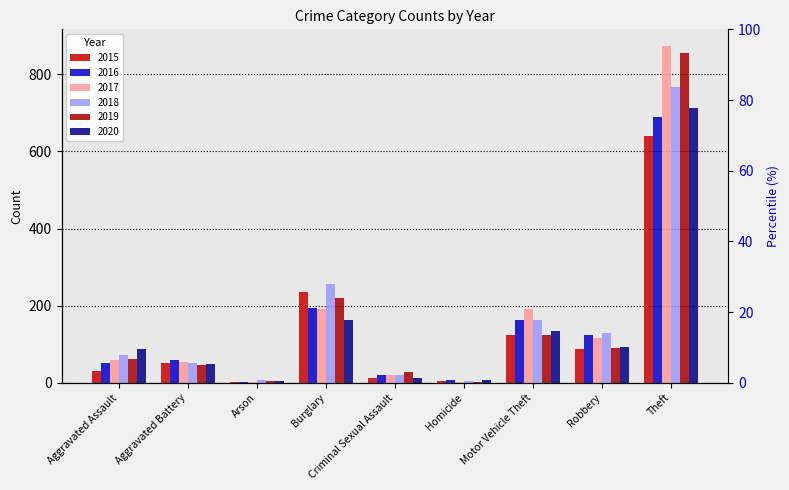

Reading left to right, list all the values displayed in this chart.

2015: 31	50	3	236	13	4	125	87	641
2016: 50	60	3	194	20	8	163	123	689
2017: 59	54	1	192	19	2	191	115	873
2018: 72	52	6	257	20	5	164	130	767
2019: 61	45	5	221	29	3	125	89	855
2020: 87	48	4	163	12	6	134	94	713